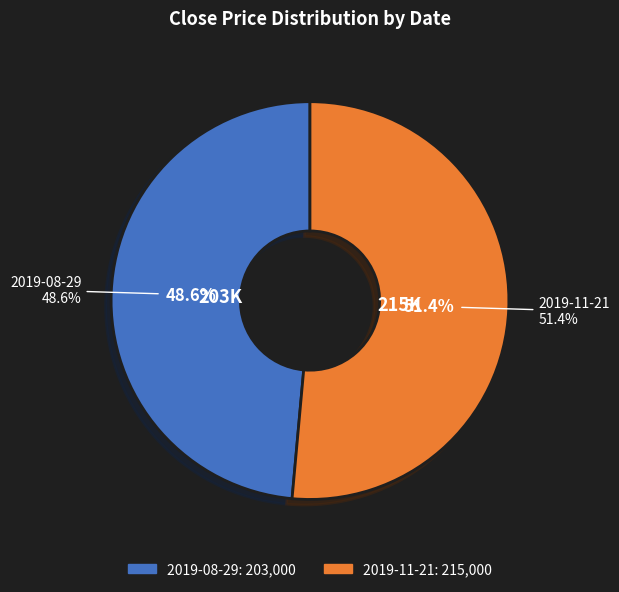

Between 2019-11-21 and 2019-08-29, which is larger?

2019-11-21